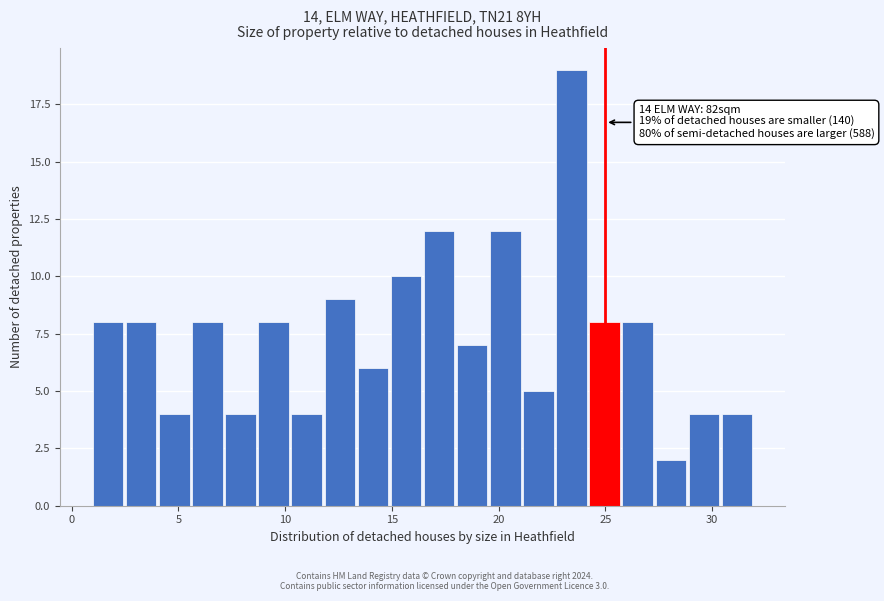

Read against the x-axis, roughly where is the centre of the tallest bar?

23.5